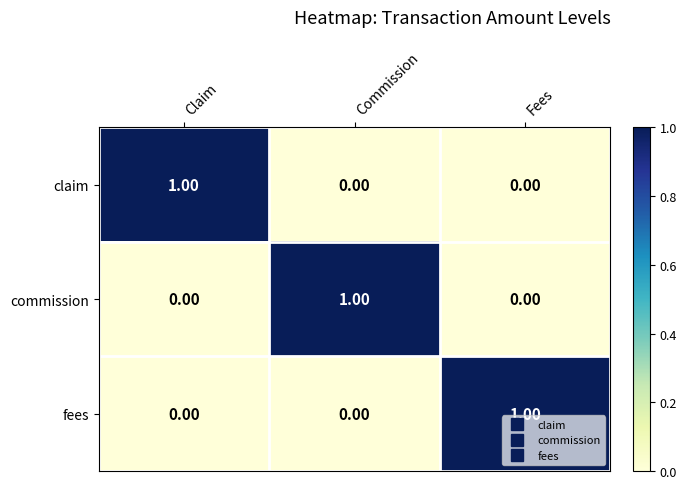

At how many categories does at least one series exceed 0?

3